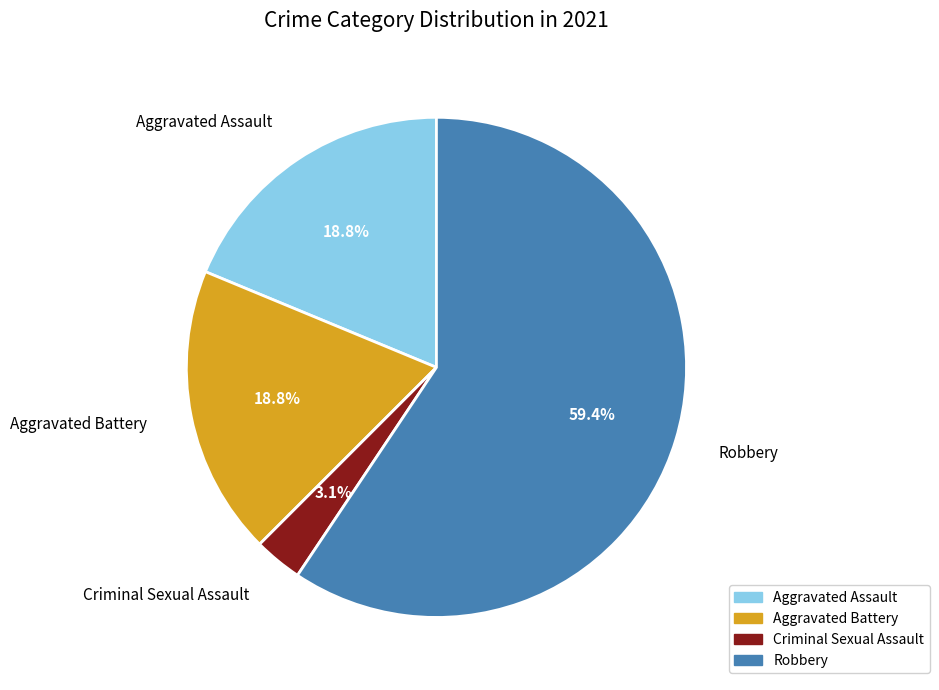

To the nearest percent, what is the difference between the largest and smallest slice percentages?

56%